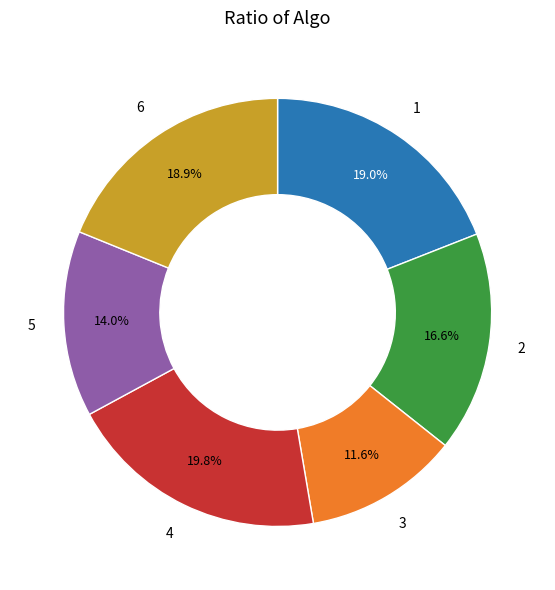

Is there any slice that represents more than half of the pie?

No